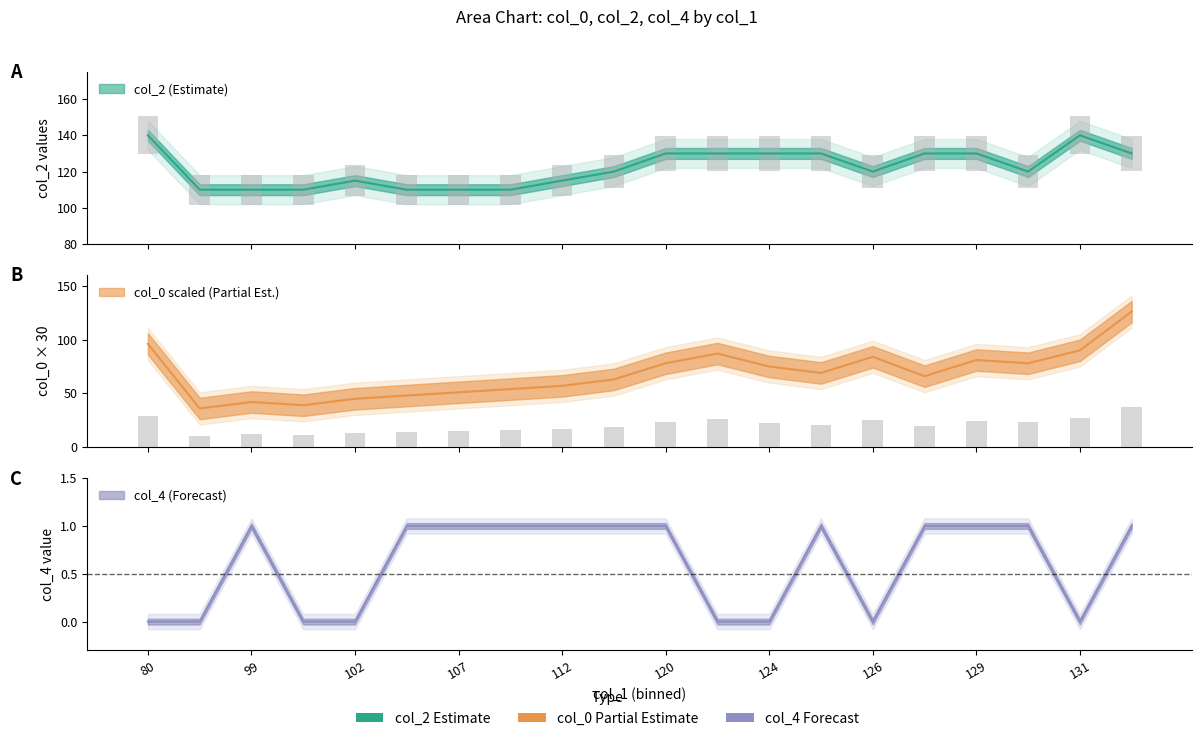

Which series has the largest total across all categories?

col_2